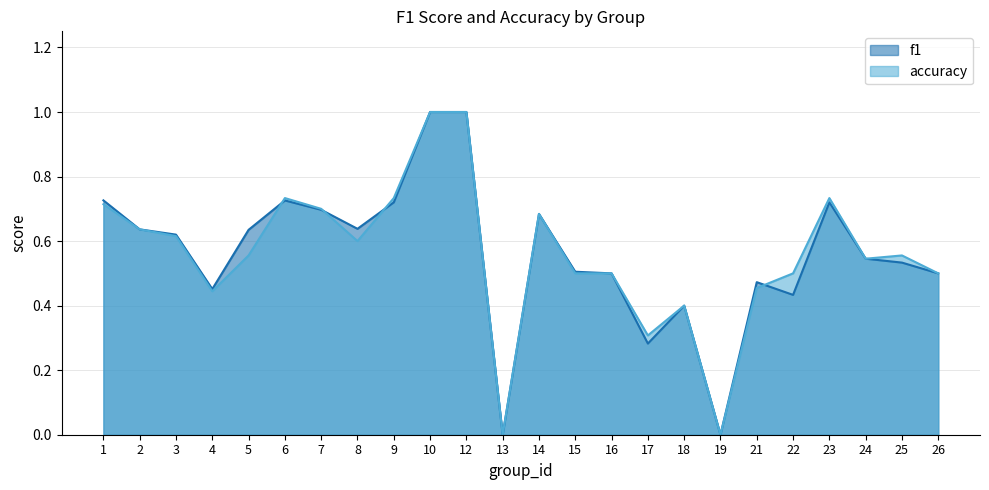

How many f1 values are between 0 and 1?

24